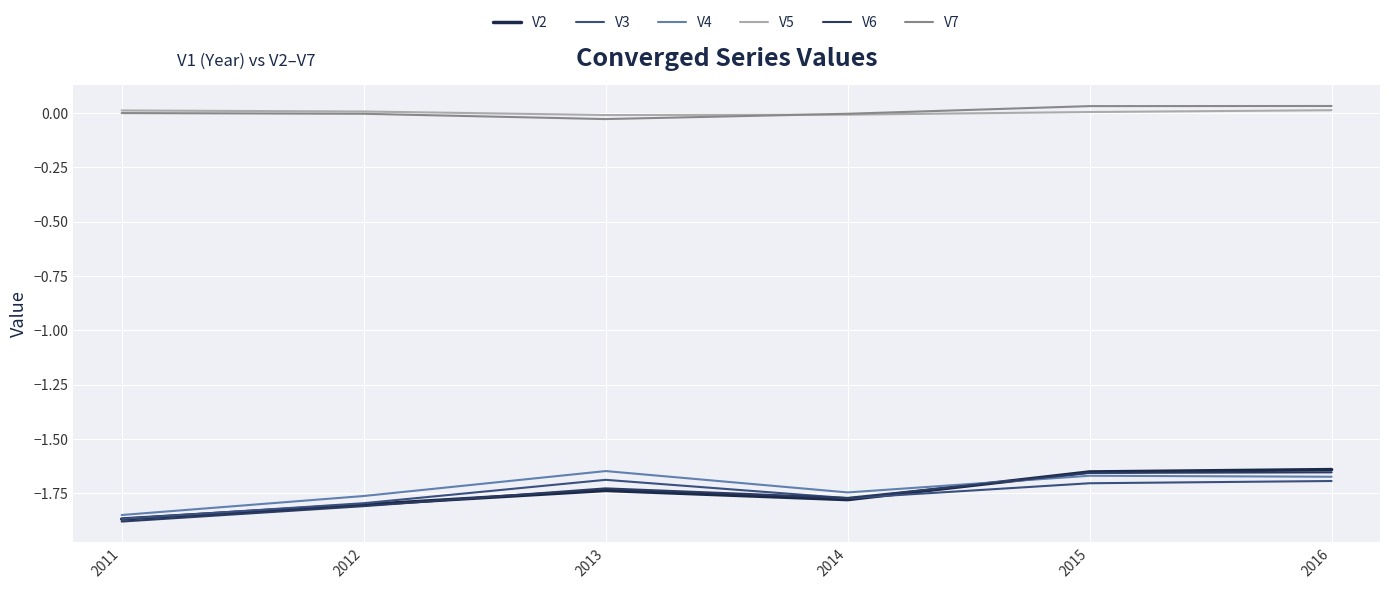

Does the chart have visible grid lines?

Yes